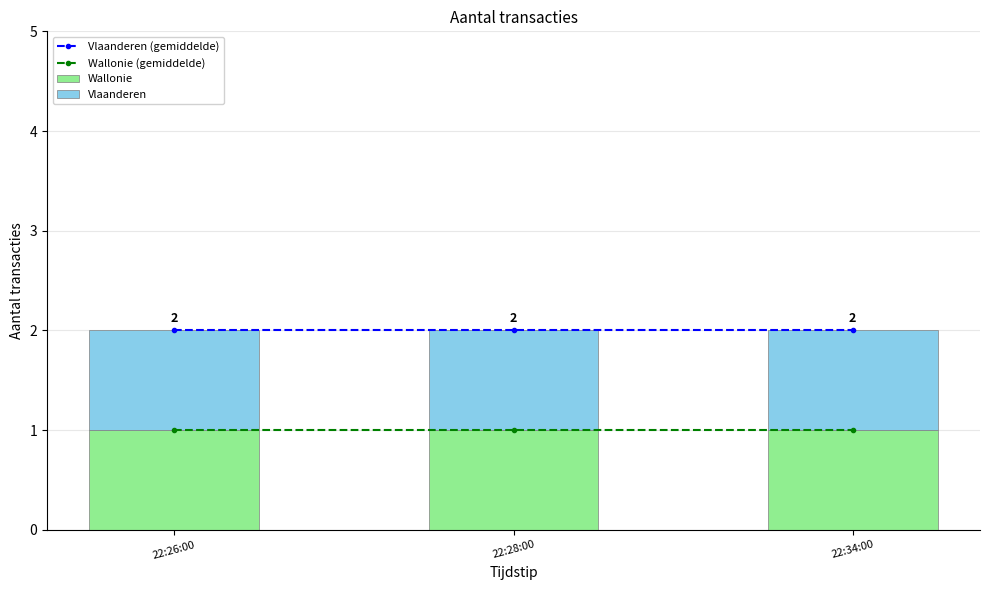

Reading left to right, transcribe all the data shown in this chart.

Vlaanderen (gemiddelde): 2	2	2
Wallonie (gemiddelde): 1	1	1
Wallonie: 1	1	1
Vlaanderen: 1	1	1